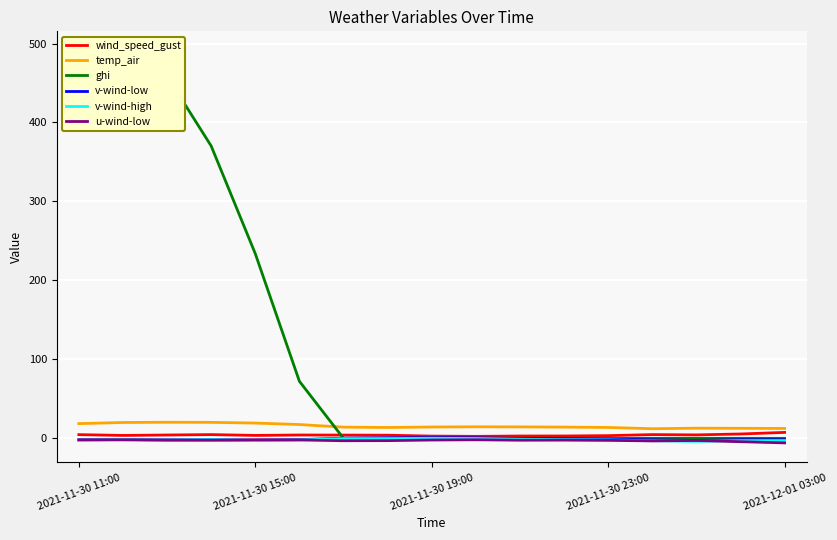

What is the smallest value displayed?

-5.7